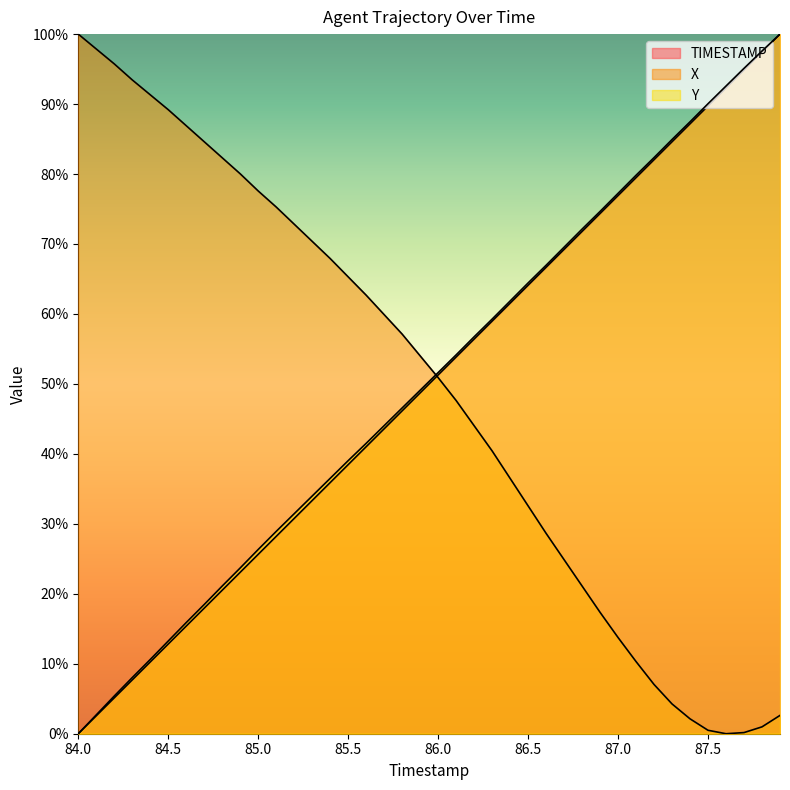

Does the chart have visible grid lines?

No